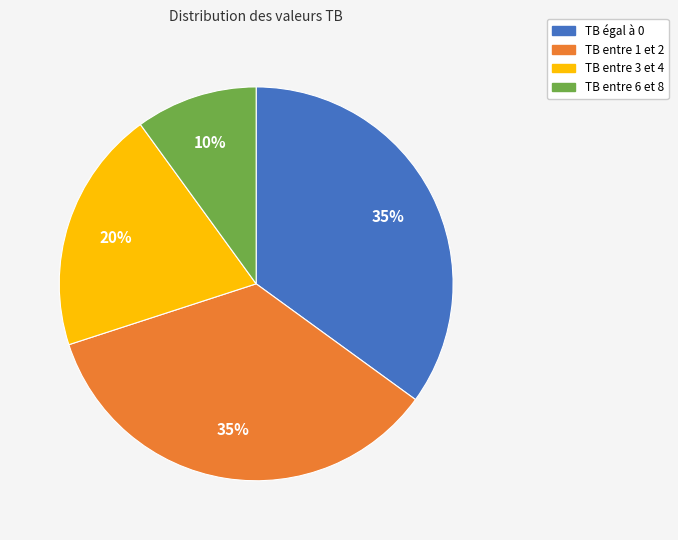

Is there any slice that represents more than half of the pie?

No